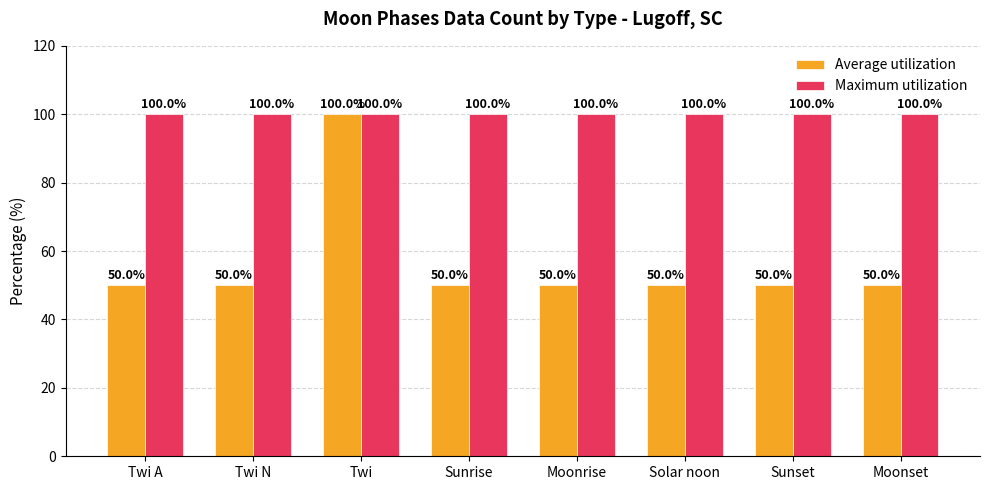

What is the approximate value of Maximum utilization at Solar noon?

100